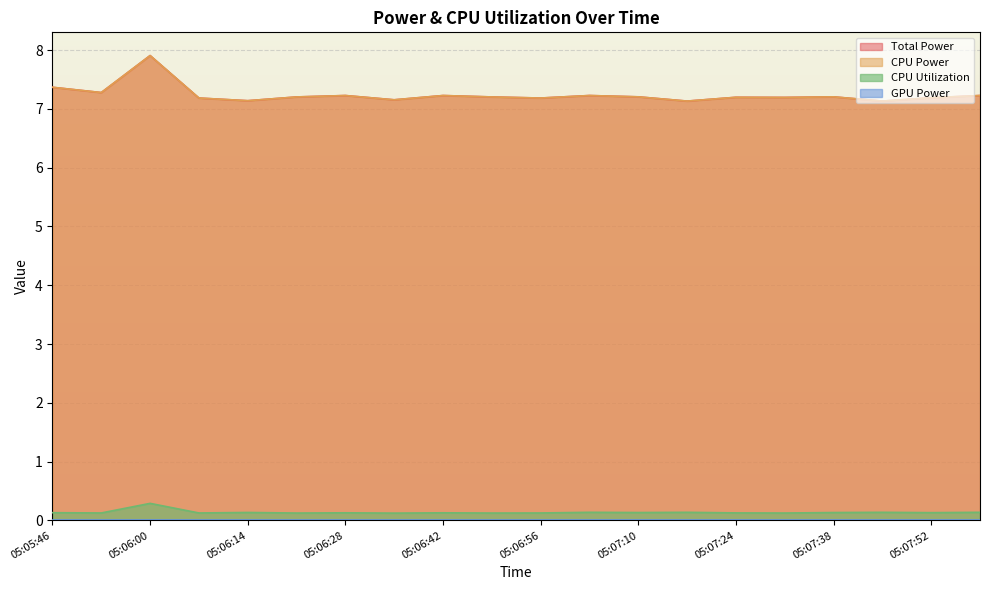

Which series changed the most between 05:06:00 and 05:07:03?

Total Power